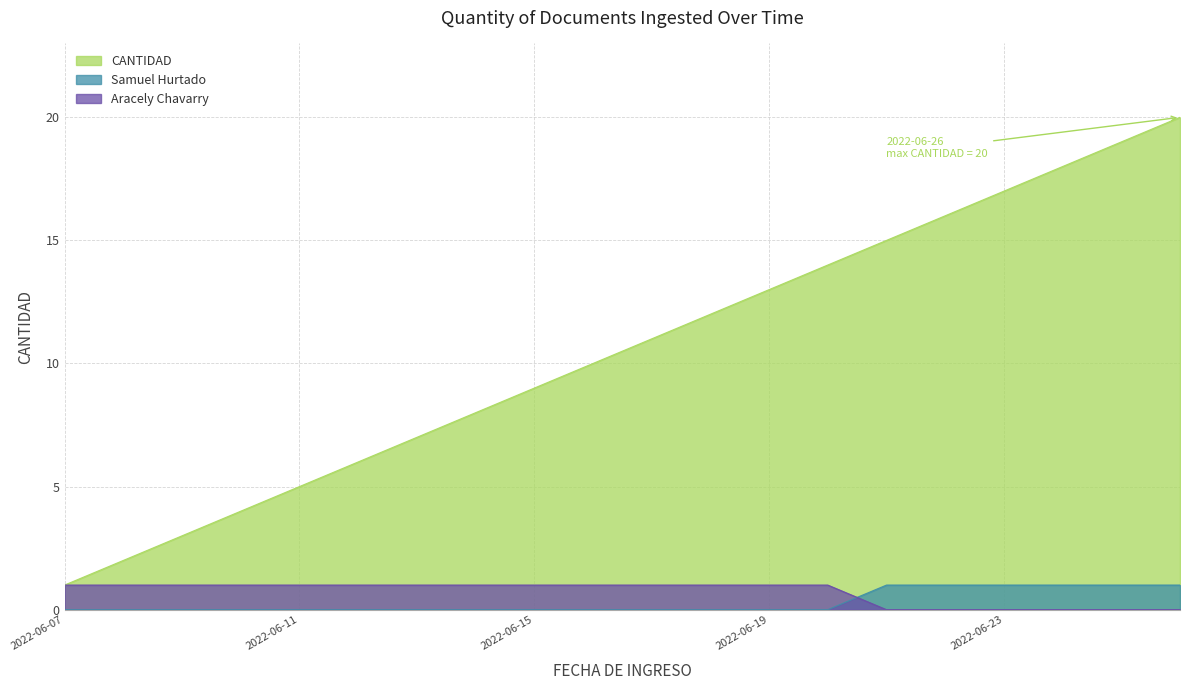

At which label does CANTIDAD reach its minimum?

2022-06-07